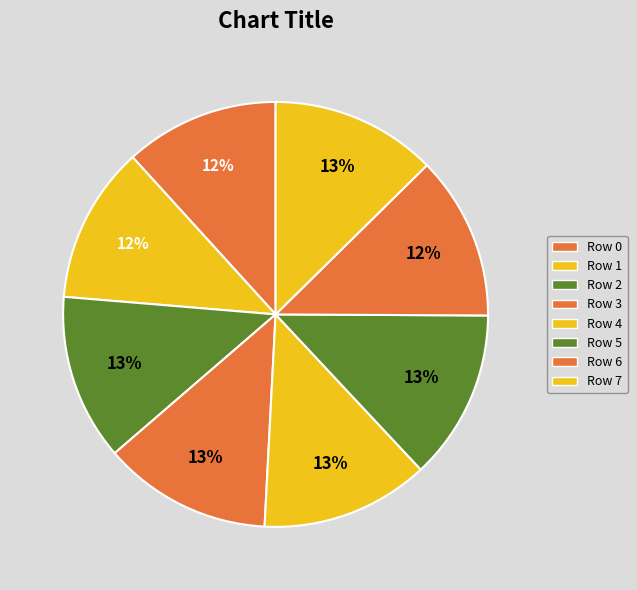

How many segments does this pie chart have?

8